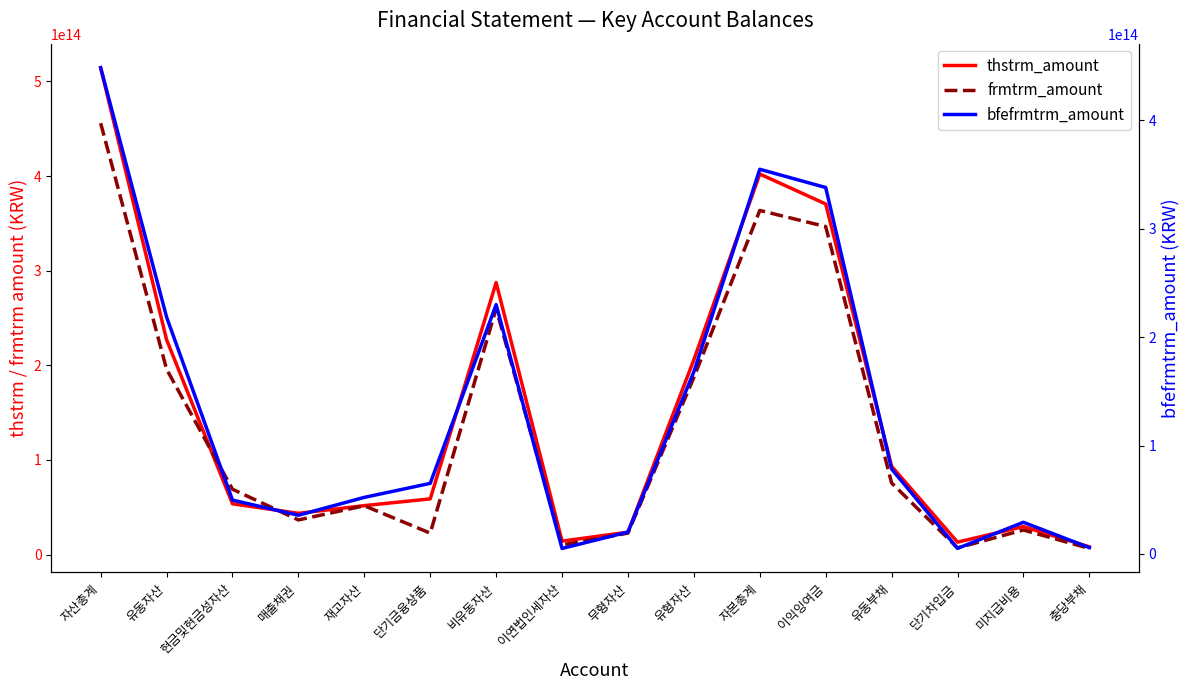

How many intersections are there between frmtrm_amount and bfefrmtrm_amount?

8